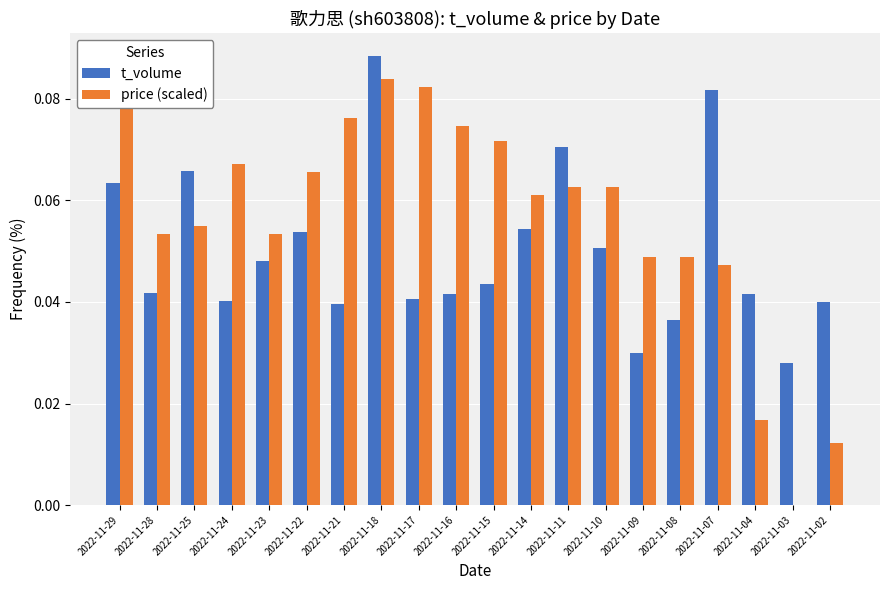

At how many categories does at least one series exceed 0?

20